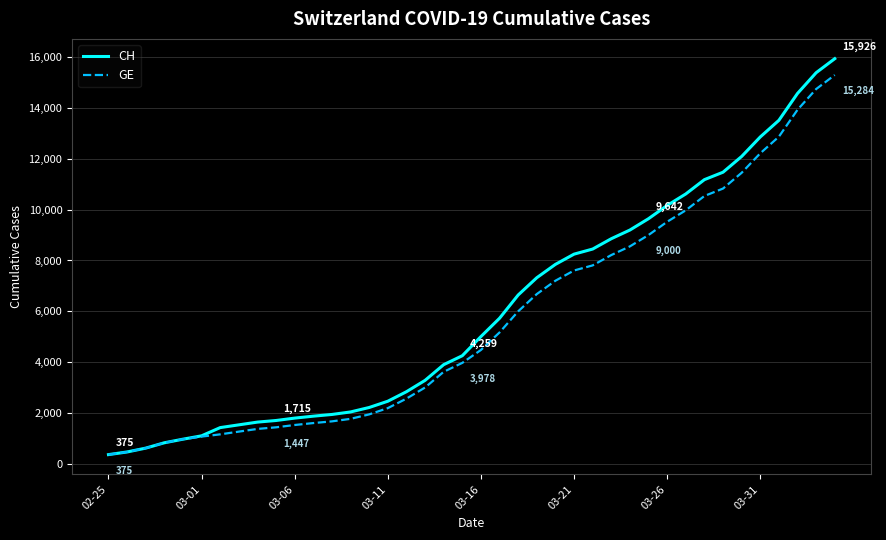

What are all the series names shown in the legend?

CH, GE